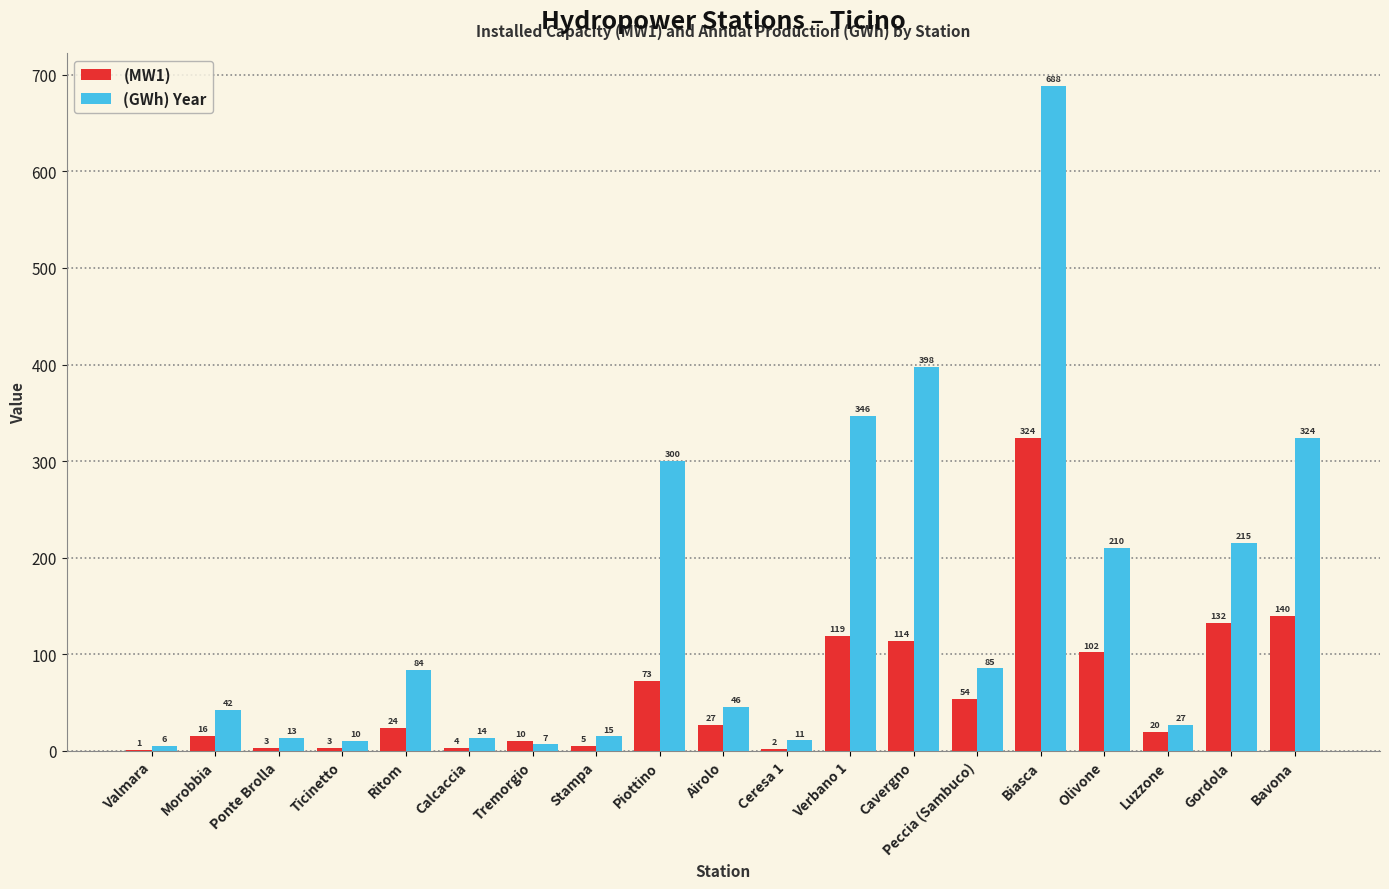

At which label does (MW1) first exceed 23?

Ritom